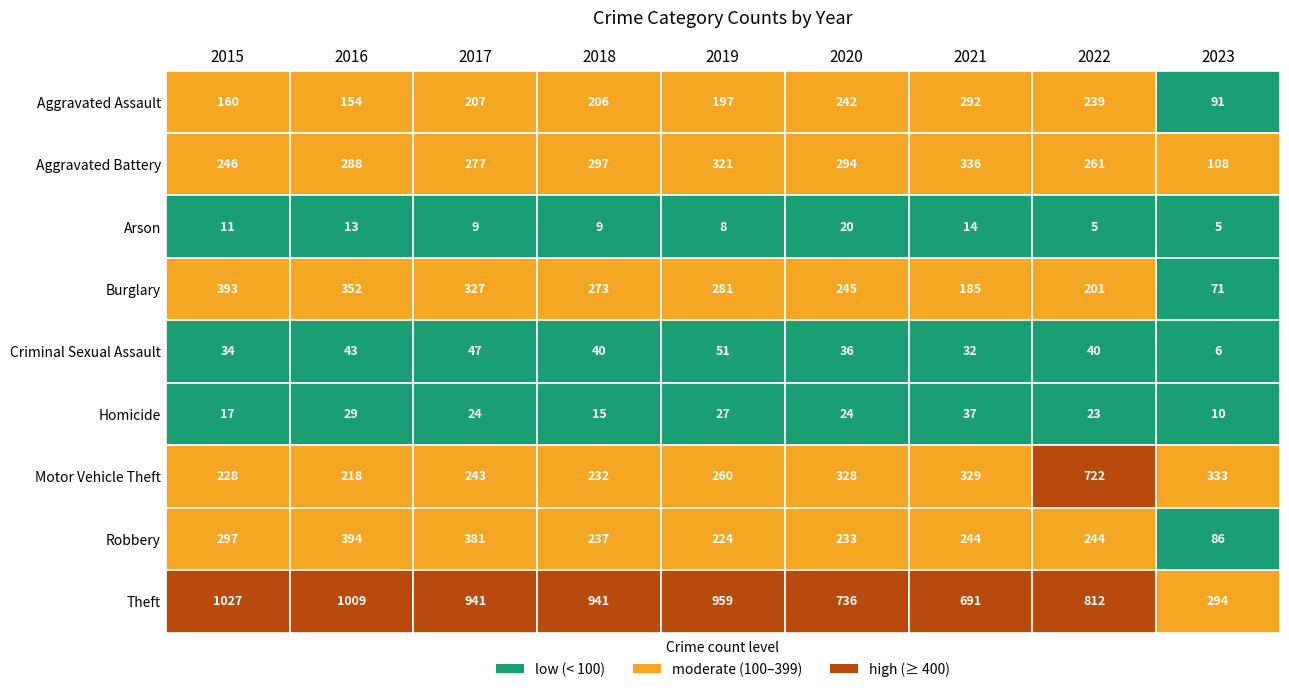

What is the maximum value shown in the chart?

1027